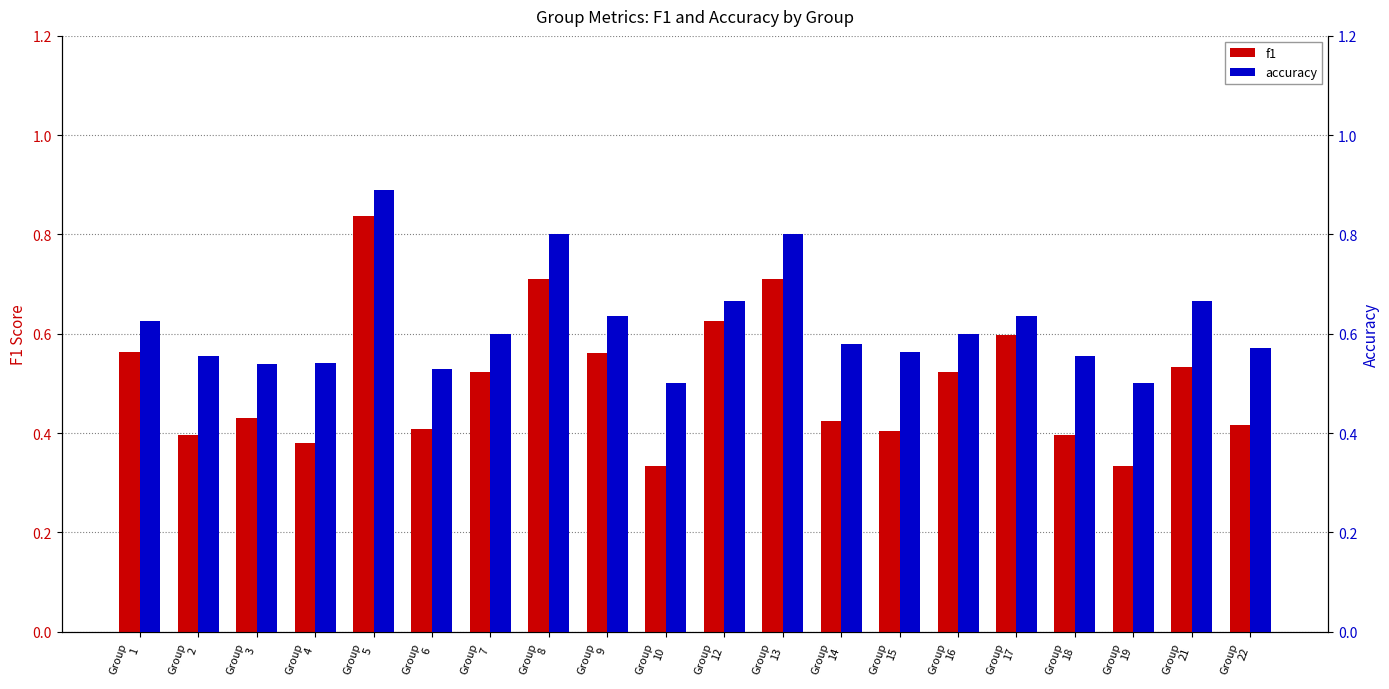

What is the value of the f1 bar at the 13th from the left?

0.4